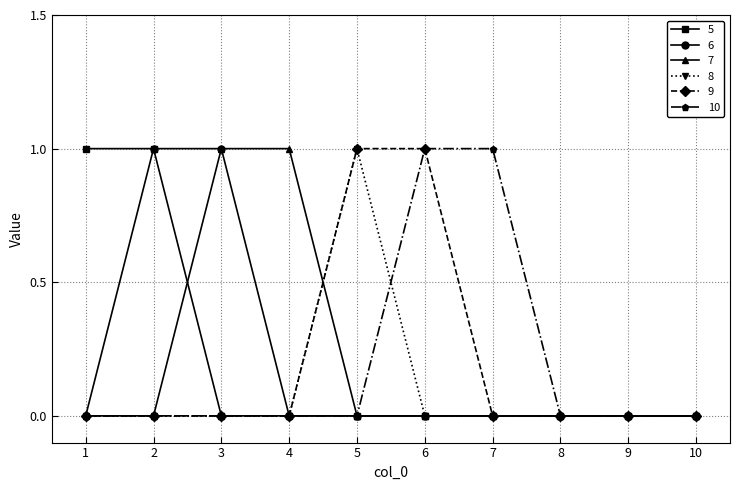

What is the maximum value for 8?

1